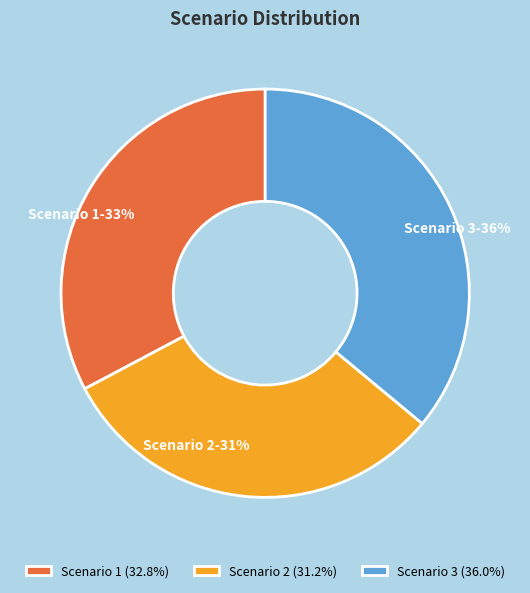

To the nearest percent, what portion does Scenario 2 represent?

31%